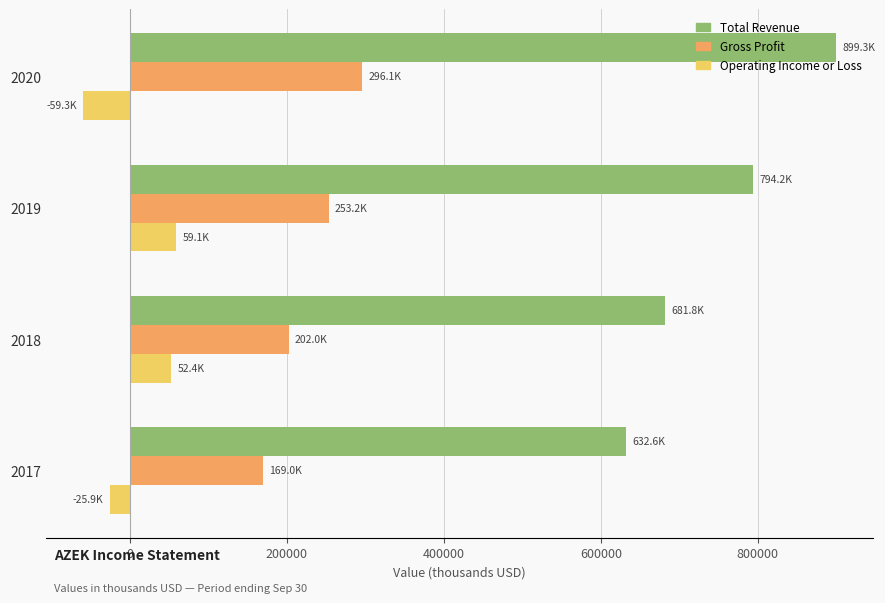

Rank the categories by Gross Profit value from highest to lowest.

2020, 2019, 2018, 2017